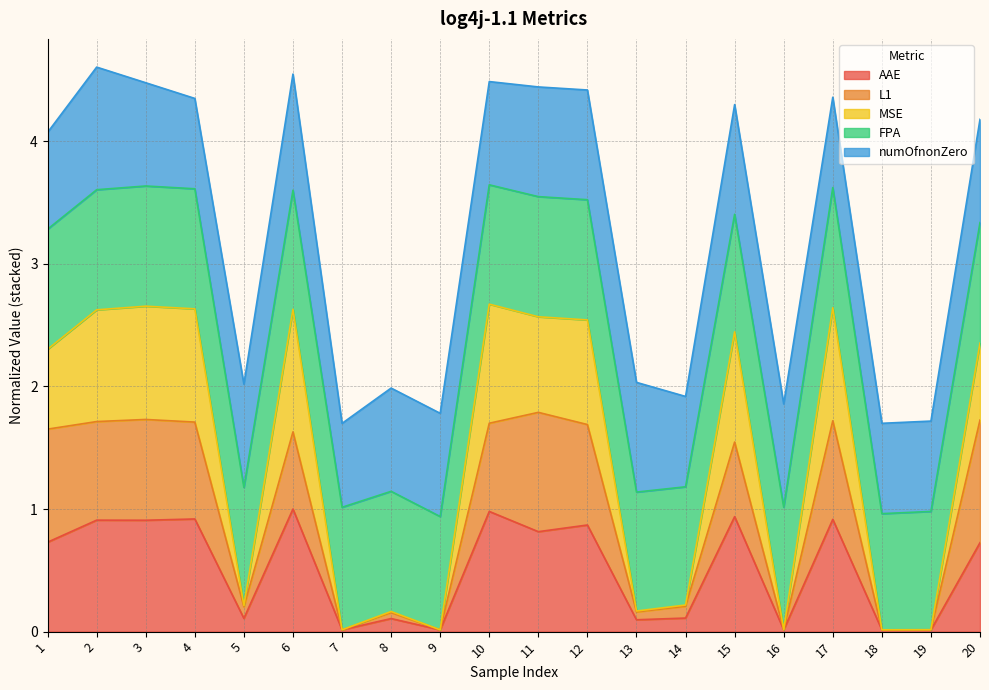

What is the total value across all series at 12?

4.4